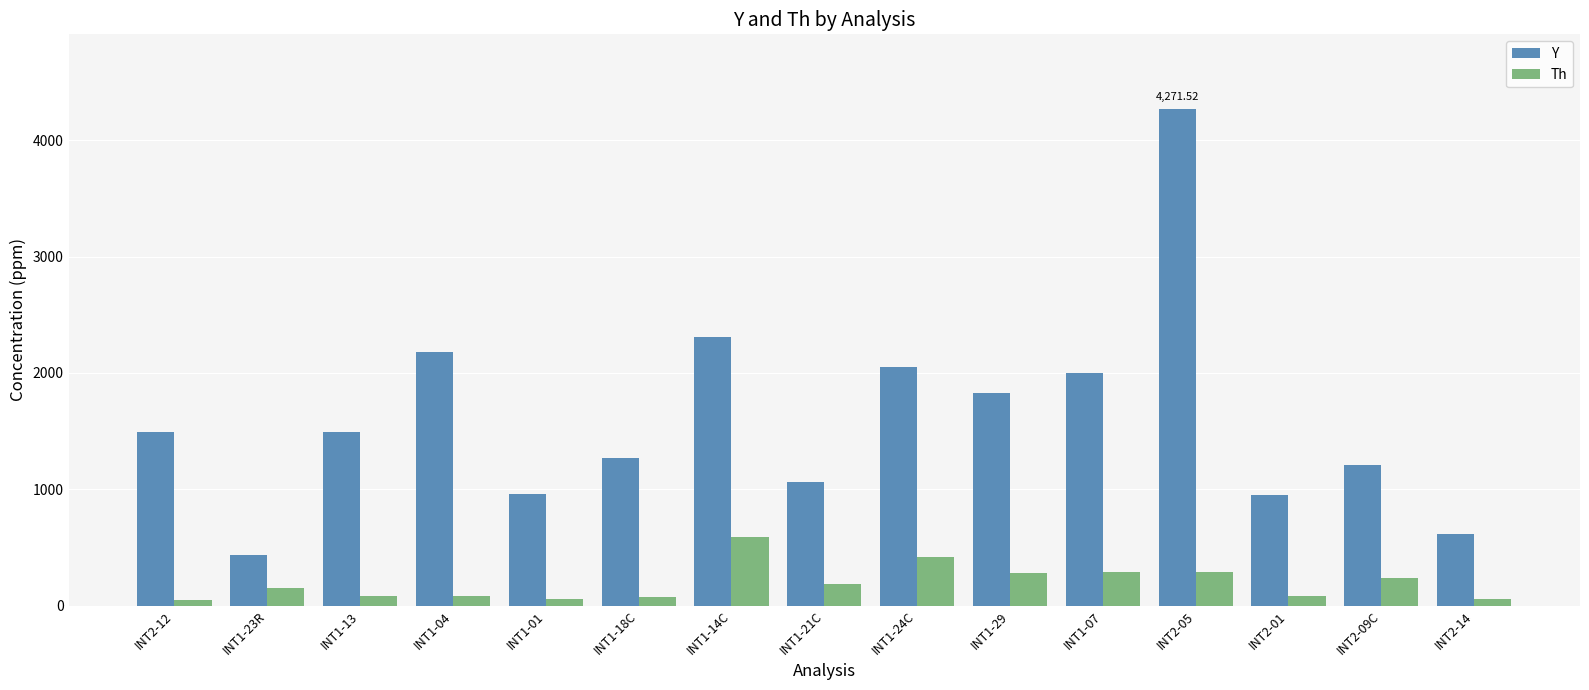

At INT2-01, list the series in order from largest to smallest.

Y, Th